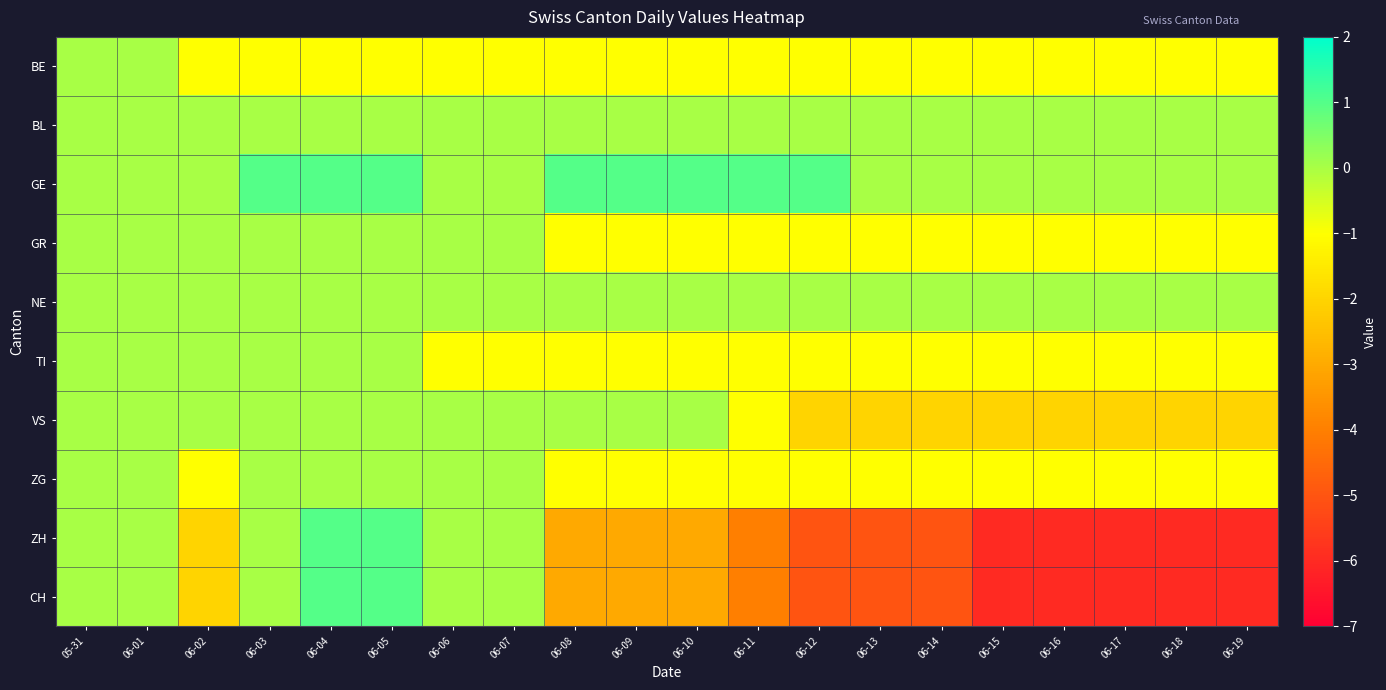

At 06-11, list the series in order from smallest to largest.

ZH, CH, BE, GR, TI, VS, ZG, BL, NE, GE